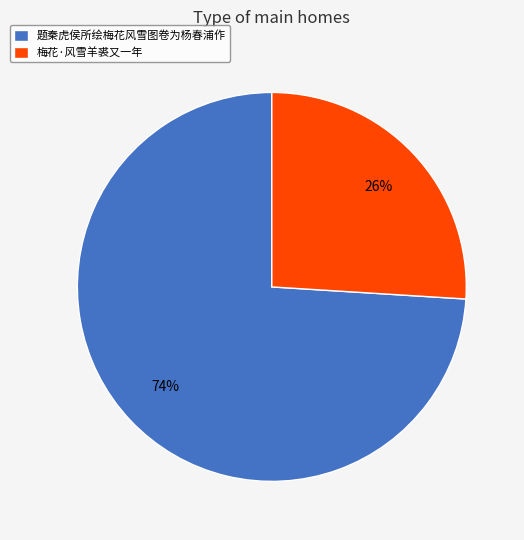

Rank the categories by value from lowest to highest.

梅花·风雪羊裘又一年, 题秦虎侯所绘梅花风雪图卷为杨春浦作